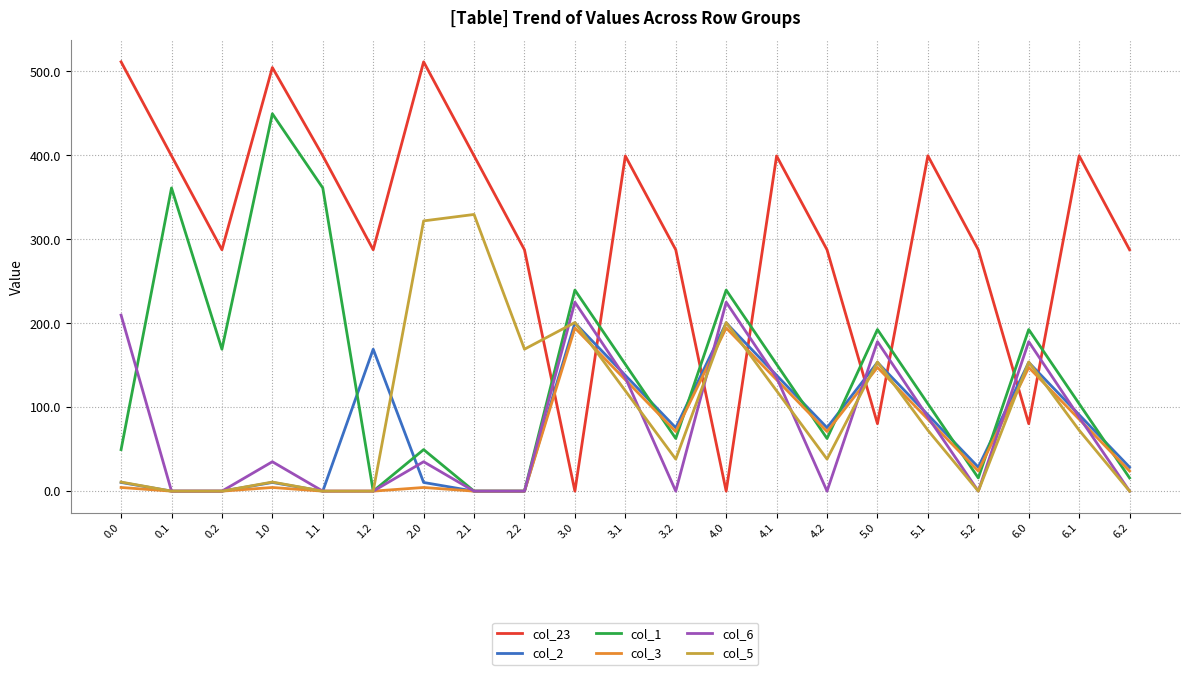

What is the average value of the col_3 series?

63.0